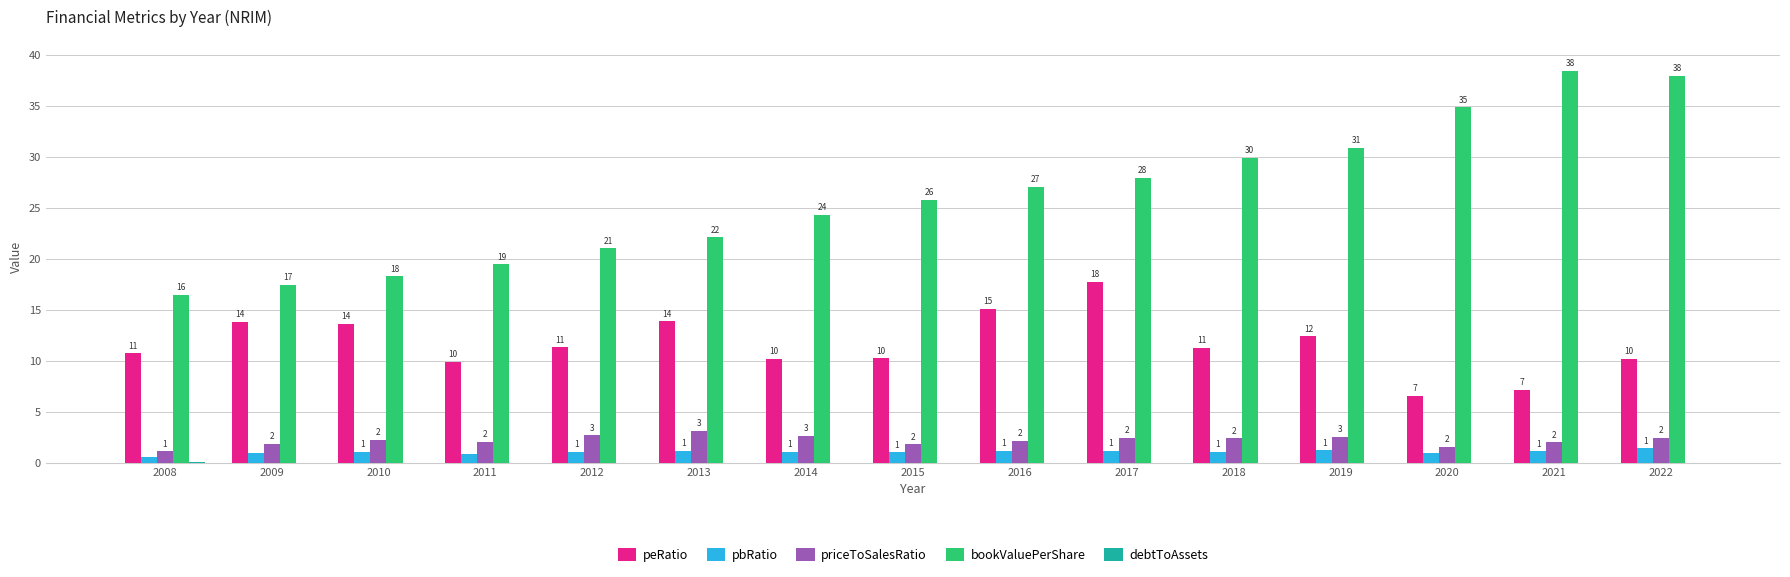

The bookValuePerShare series shows 33.6 at 2013. True or false?

False